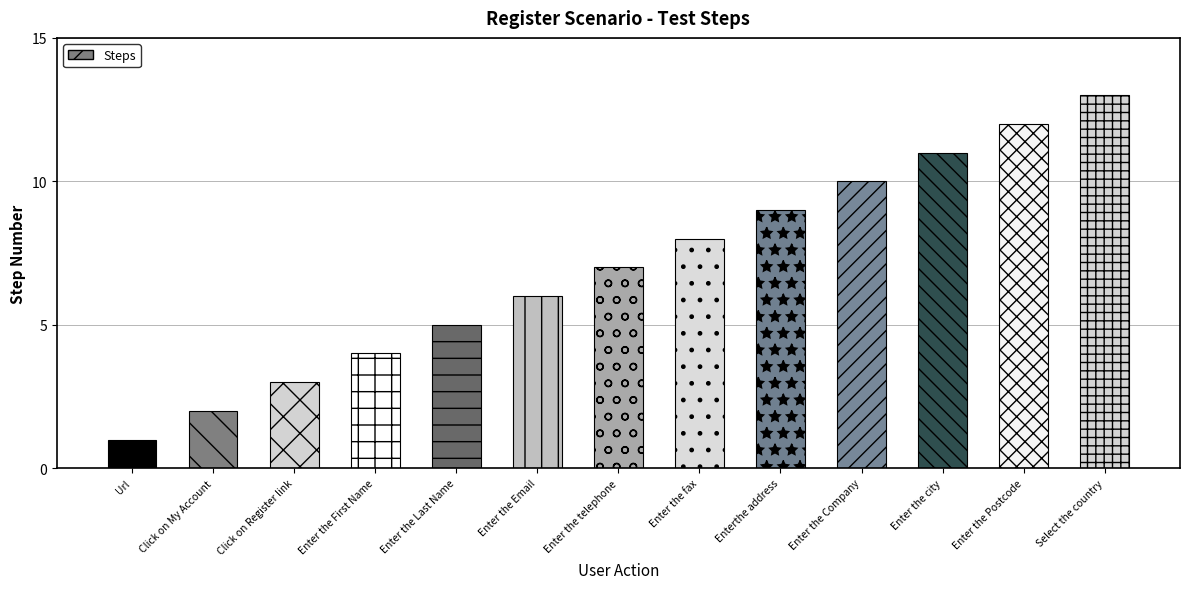

Rank the categories by value from highest to lowest.

Select the country, Enter the Postcode, Enter the city, Enter the Company, Enterthe address, Enter the fax, Enter the telephone, Enter the Email, Enter the Last Name, Enter the First Name, Click on Register link, Click on My Account, Url